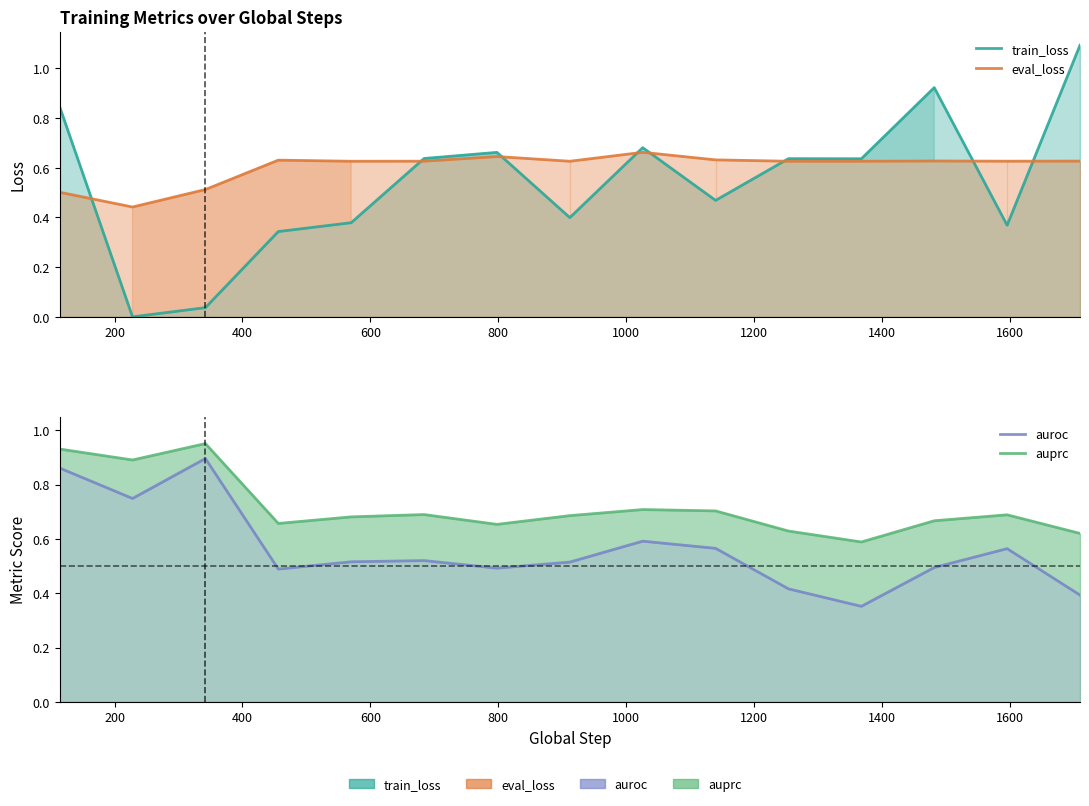

Which series has the largest range (max minus min)?

train_loss